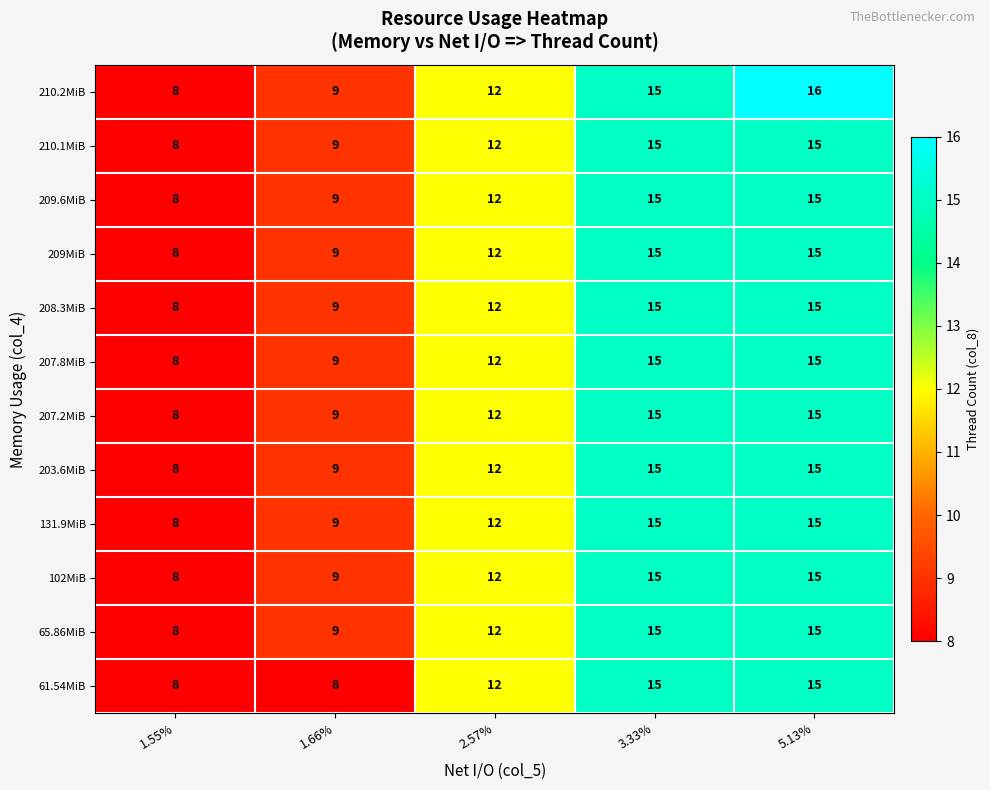

True or false: 210.1MiB has a value of 5 at 1.66%.

False